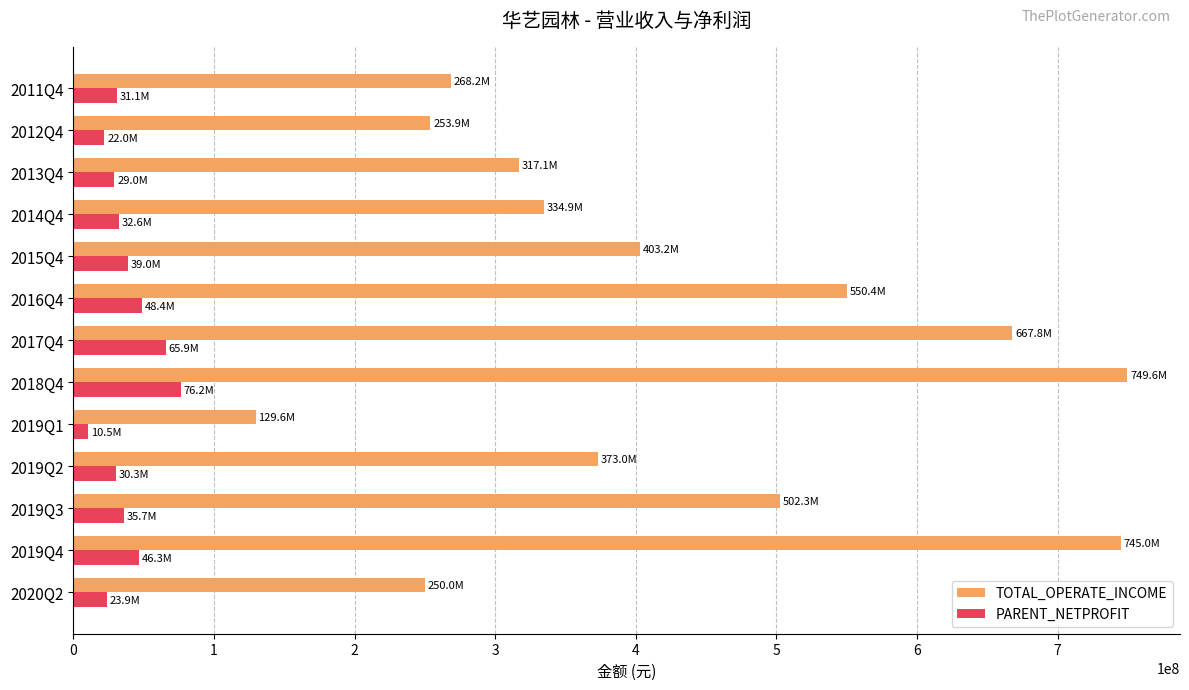

What is the difference between the maximum and minimum values in the TOTAL_OPERATE_INCOME series?

620075448.4